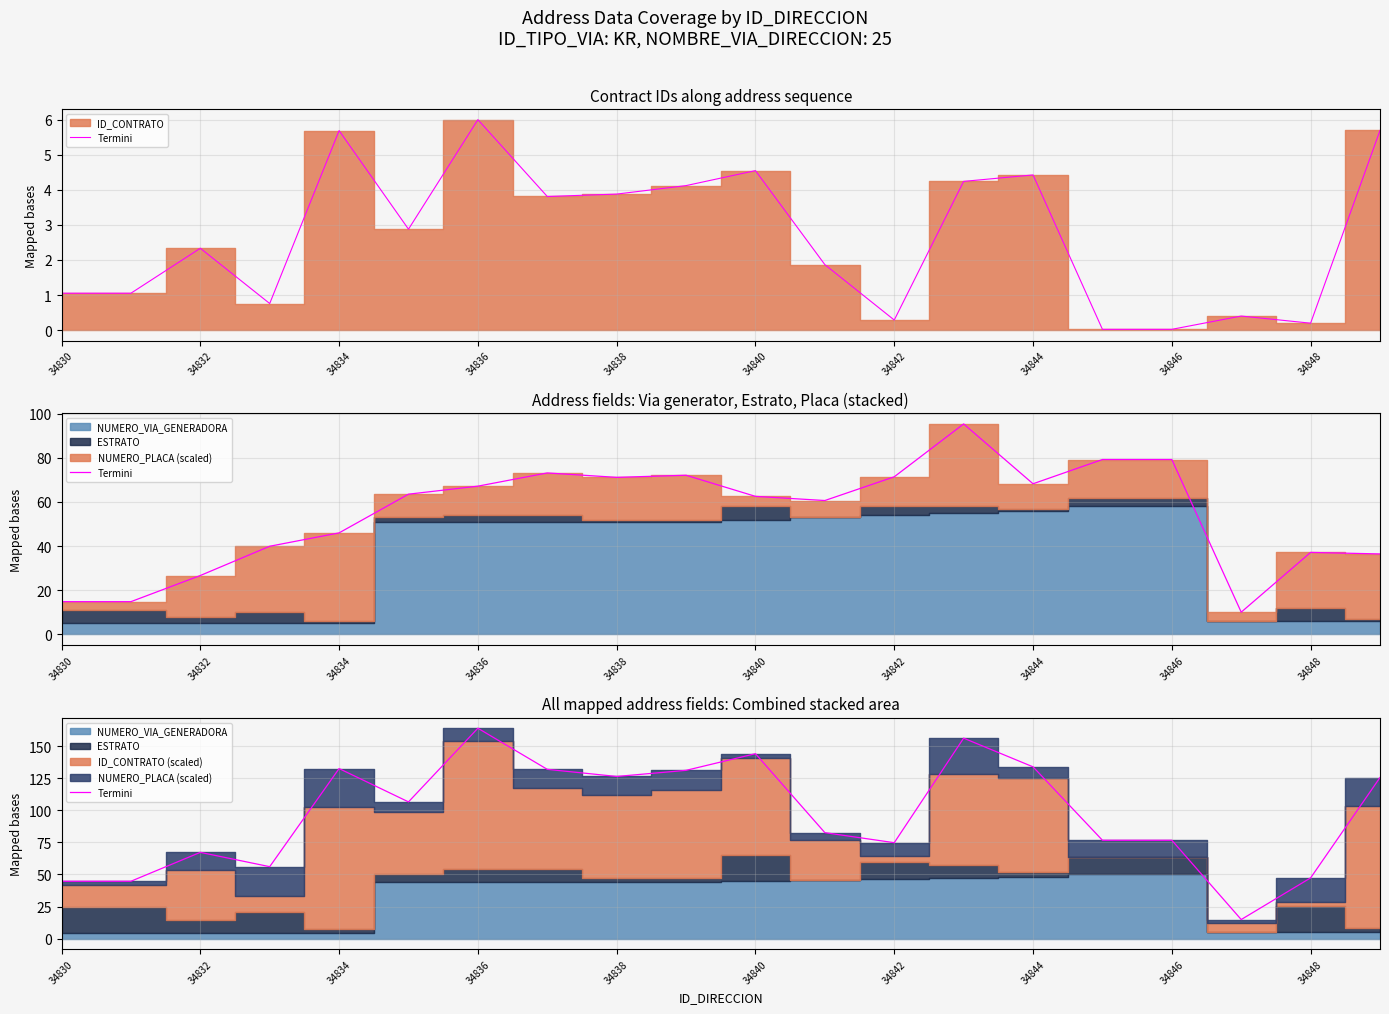

How many lines are shown in the chart?

1